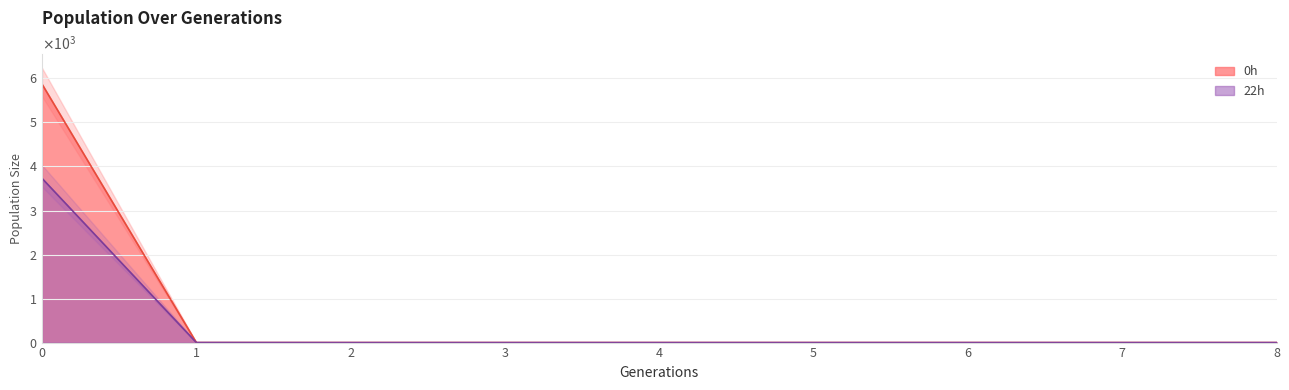

True or false: 0h has a value of 0.0 at 7.

True